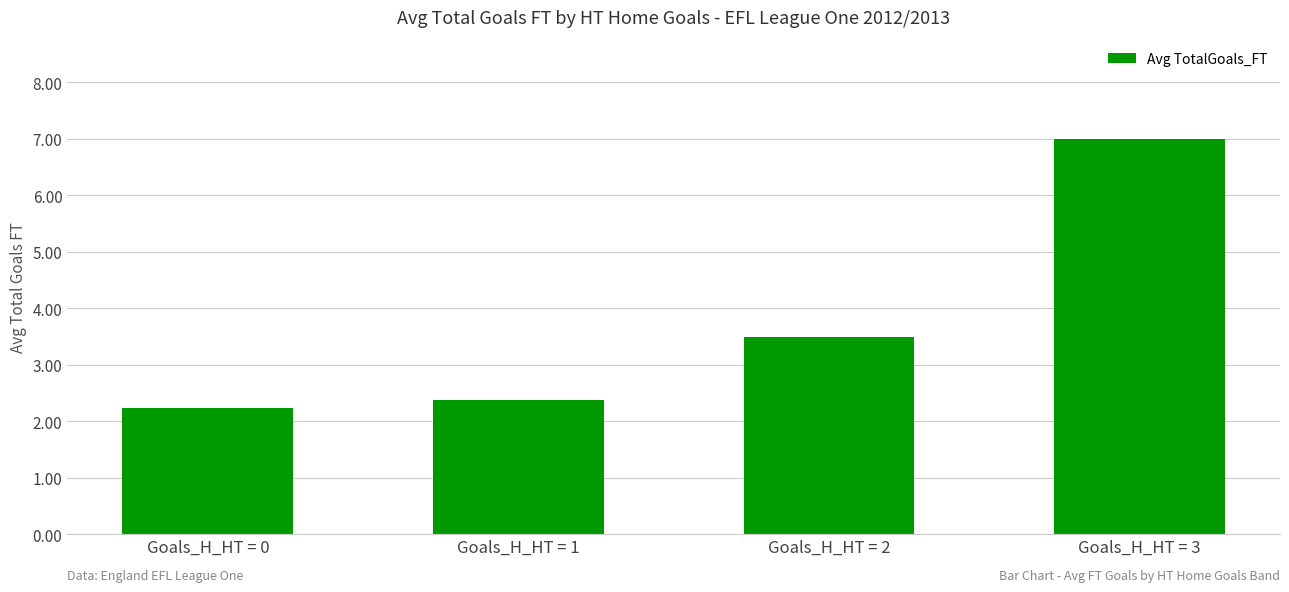

Which has a higher value, Goals_H_HT = 1 or Goals_H_HT = 0?

Goals_H_HT = 1